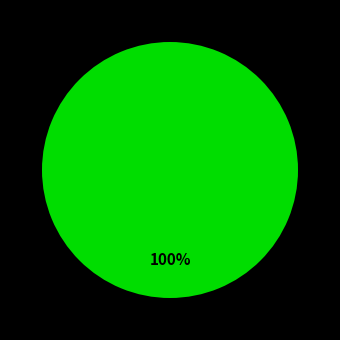

Is there any slice that represents more than half of the pie?

Yes